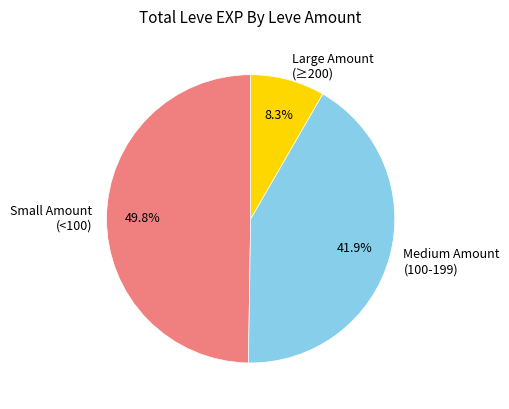

Count the number of slices in the pie.

3